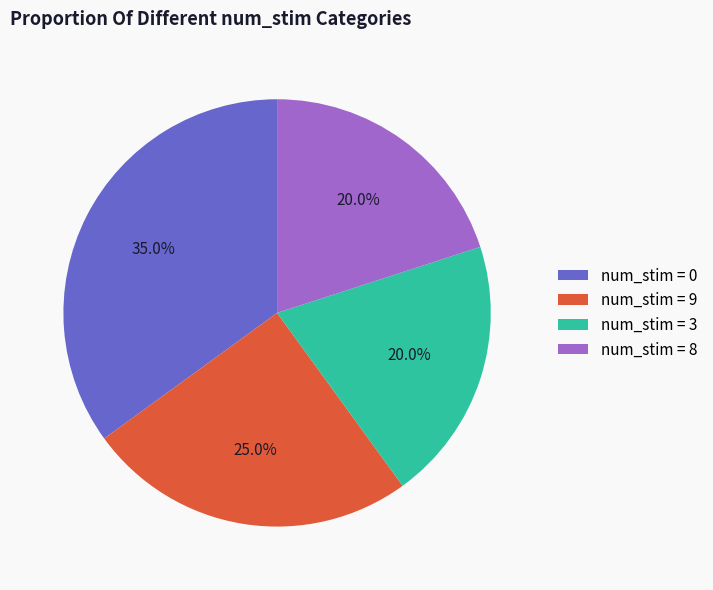

To the nearest percent, what is the difference between the largest and smallest slice percentages?

15%